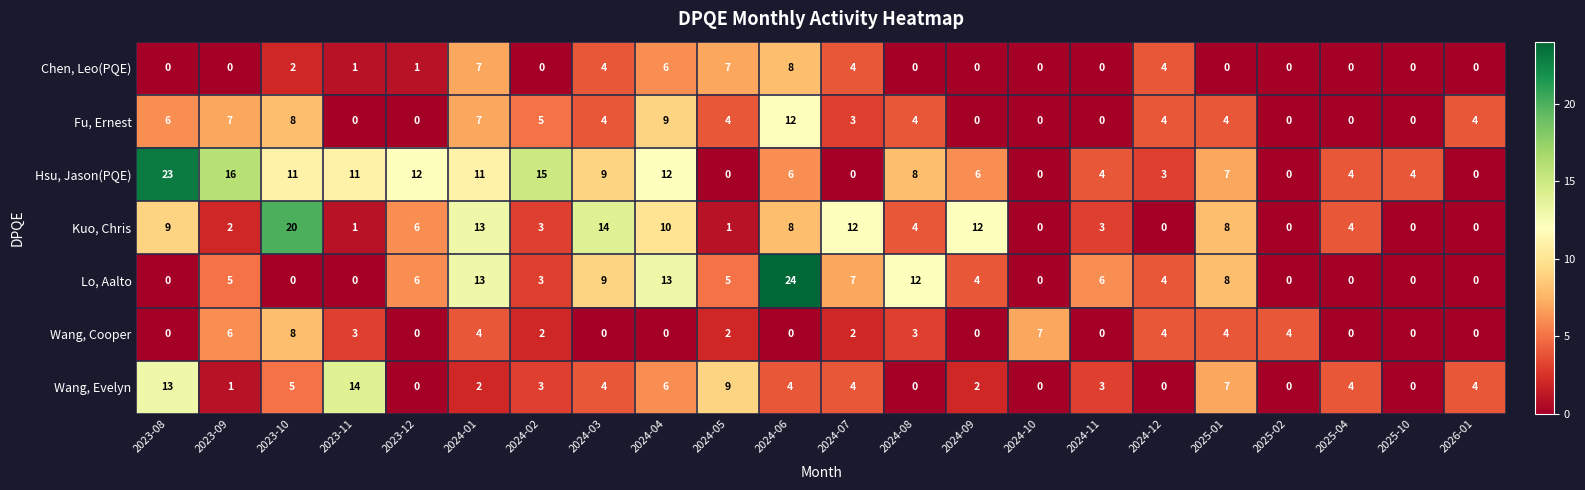

What is the difference between the highest and lowest values at 2024-04?

13